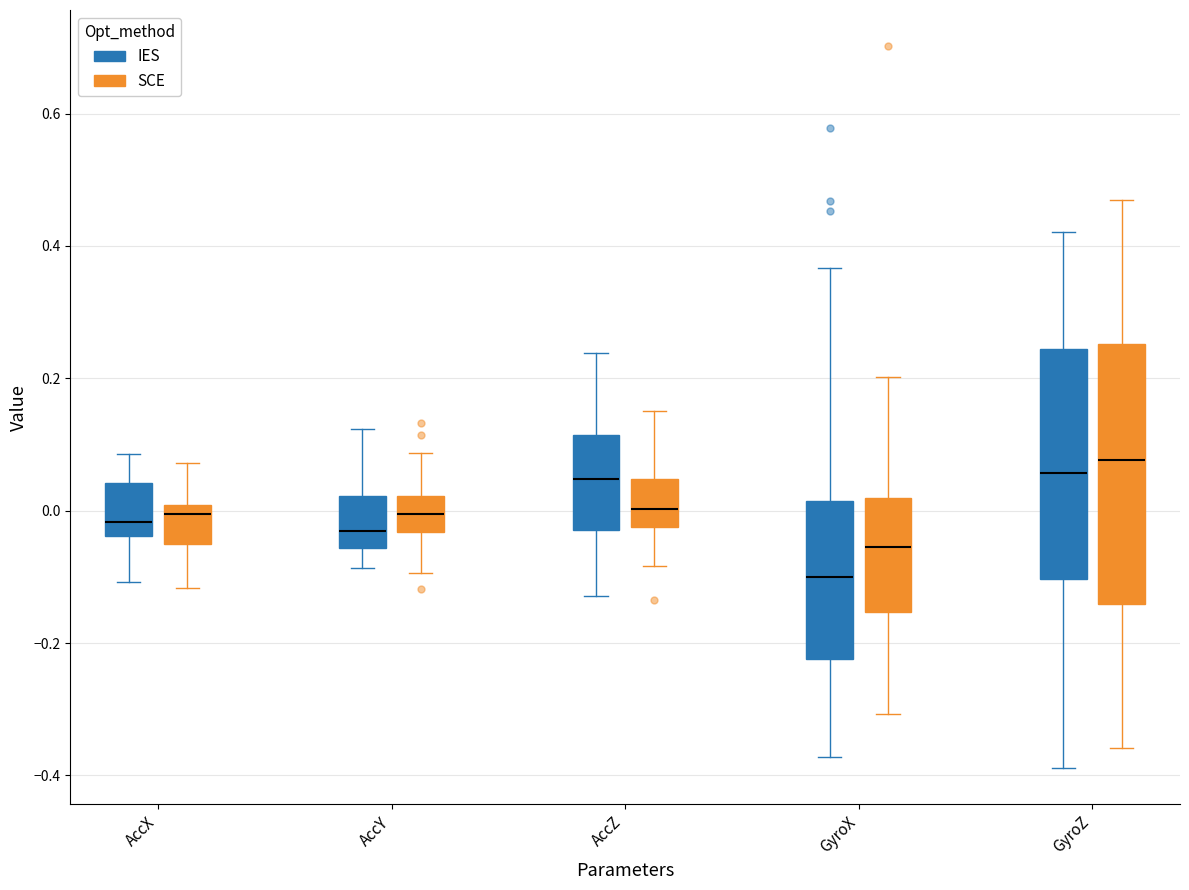

Reading left to right, transcribe this box plot: for each box, give where its median line is, the range the box spans, and where its two whiskers end, as read against the y-axis. The values are not printed on the chart, so give them approximately, as read against the axis.

AccX (IES): median -0.02, box -0.04 to 0.04, whiskers -0.10 to 0.08
AccX (SCE): median 0.00 (just below the box's upper edge), box -0.06 to 0.00, whiskers -0.12 to 0.08
AccY (IES): median -0.04, box -0.06 to 0.02, whiskers -0.08 to 0.12
AccY (SCE): median 0.00, box -0.04 to 0.02, whiskers -0.10 to 0.08
AccZ (IES): median 0.04, box -0.02 to 0.12, whiskers -0.12 to 0.24
AccZ (SCE): median 0.00, box -0.02 to 0.04, whiskers -0.08 to 0.16
GyroX (IES): median -0.10, box -0.22 to 0.02, whiskers -0.38 to 0.36
GyroX (SCE): median -0.06, box -0.16 to 0.02, whiskers -0.30 to 0.20
GyroZ (IES): median 0.06, box -0.10 to 0.24, whiskers -0.38 to 0.42
GyroZ (SCE): median 0.08, box -0.14 to 0.26, whiskers -0.36 to 0.46